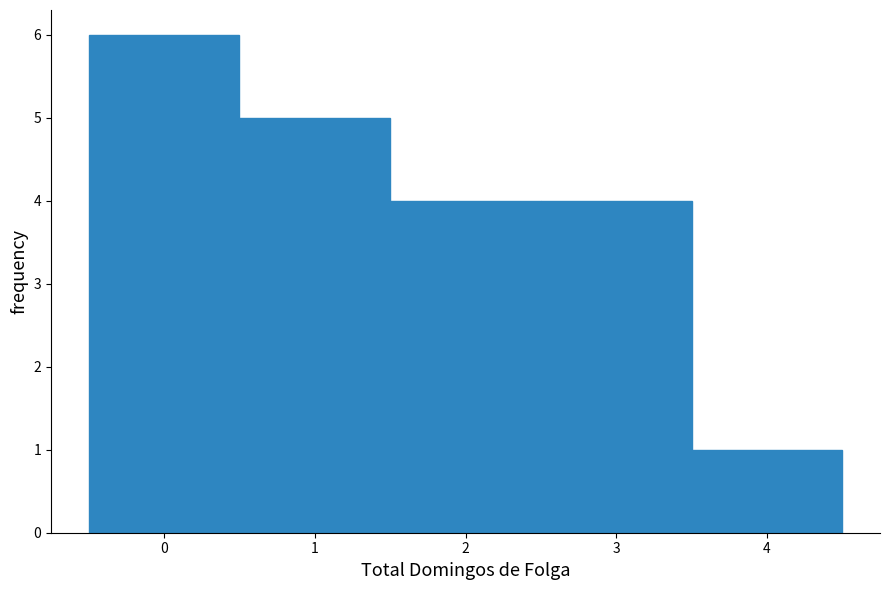

What is the height of the bar covering 2.5 to 3.5 on the x-axis? The values are not printed on the chart, so give them approximately, as read against the axis.

4